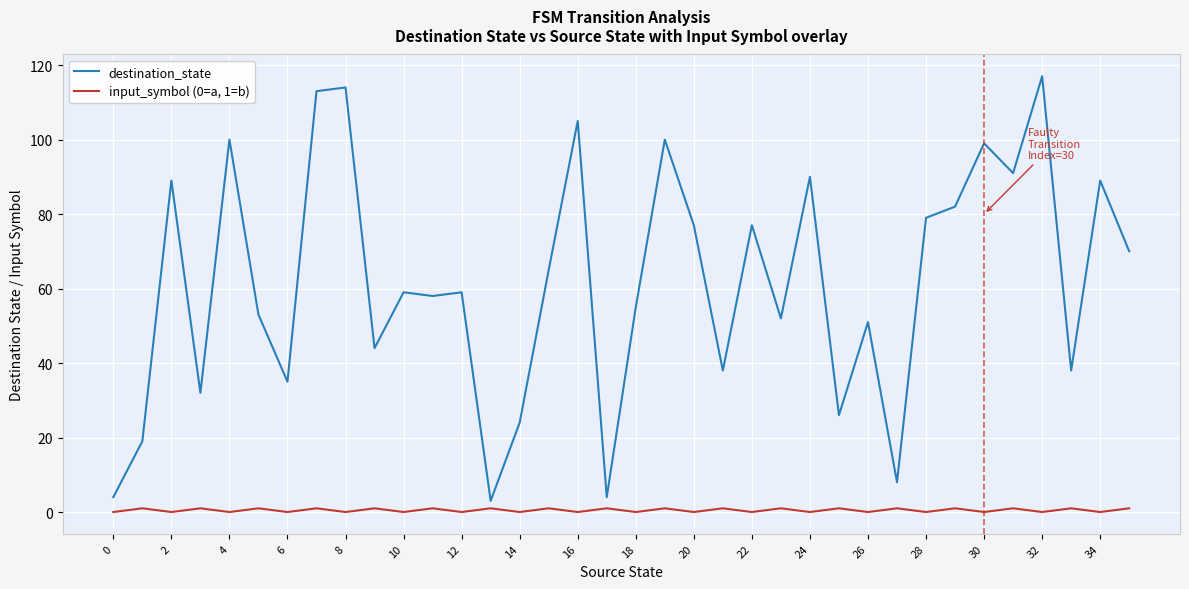

List the series in order of their overall mean, highest first.

destination_state, input_symbol (0=a, 1=b)